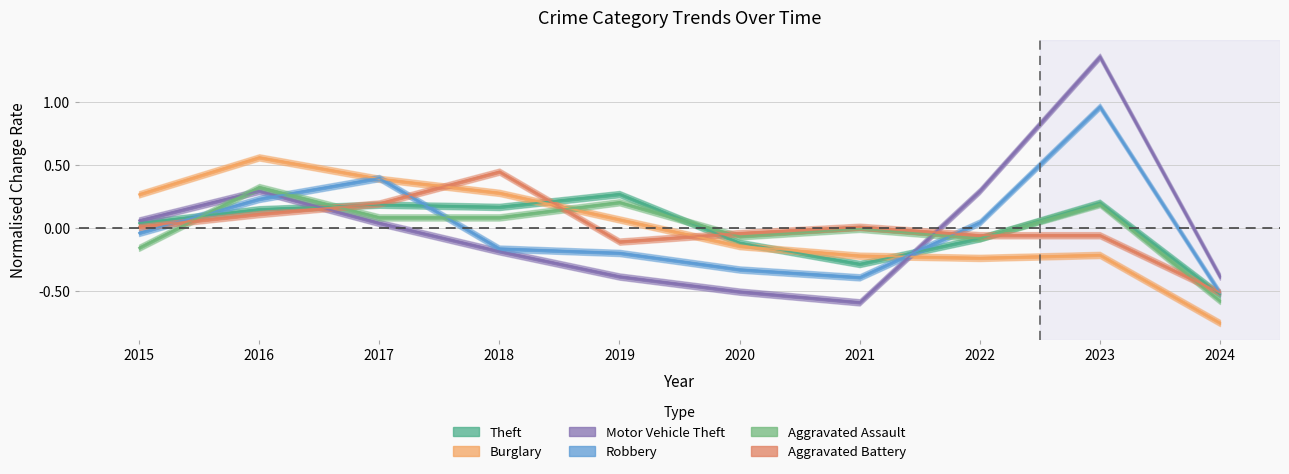

How many values in Aggravated Assault are above zero?

5